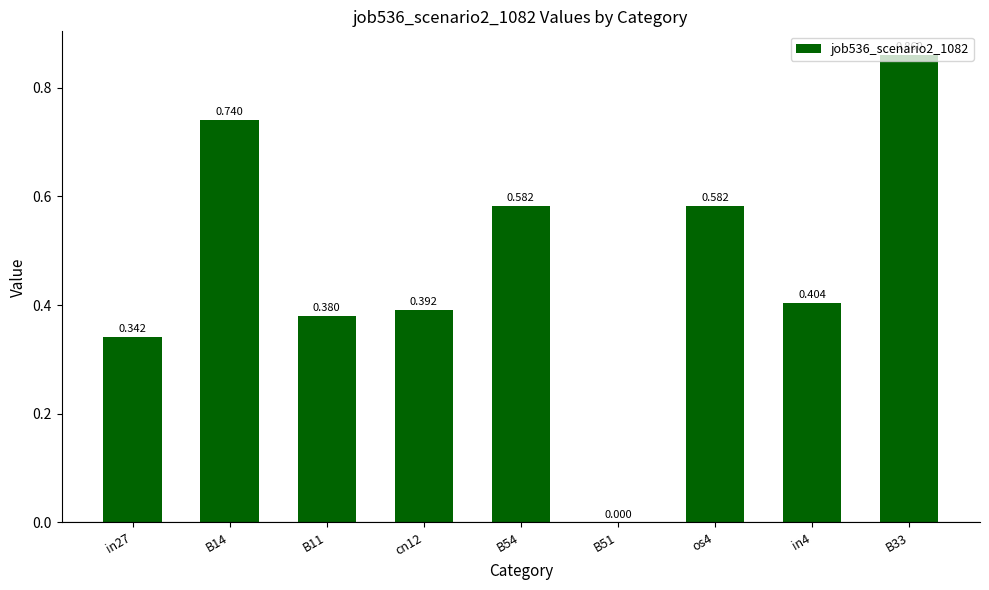

What is the sum of all values?

4.3